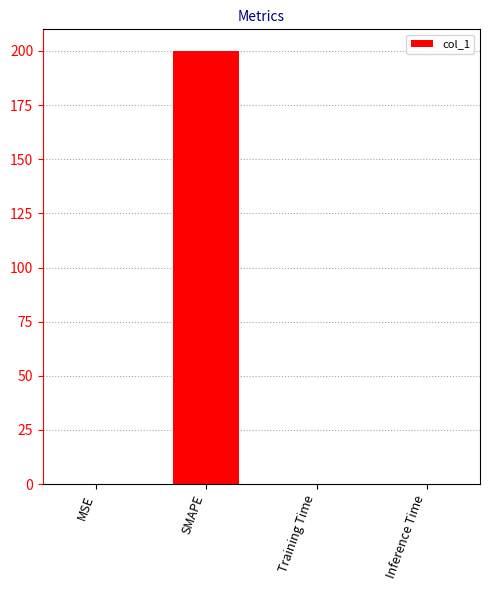

Which category has the highest value across all series?

SMAPE